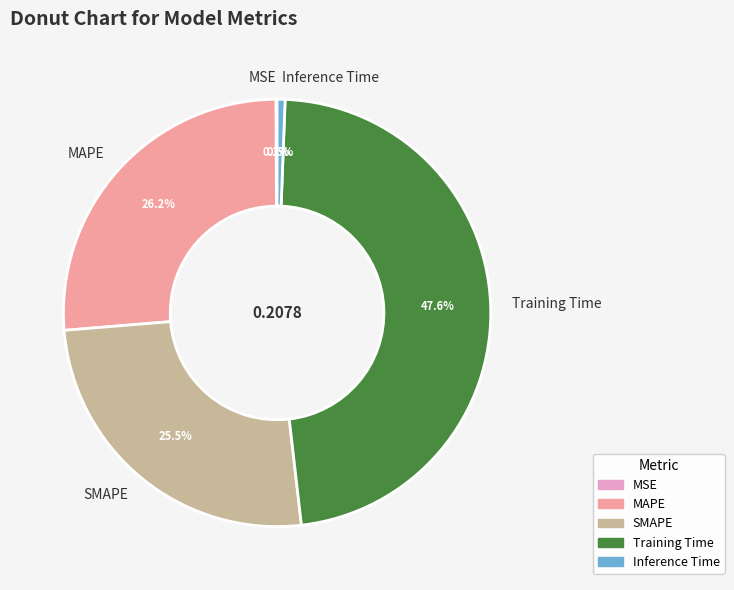

Is it true that MAPE is 26% of the pie?

True